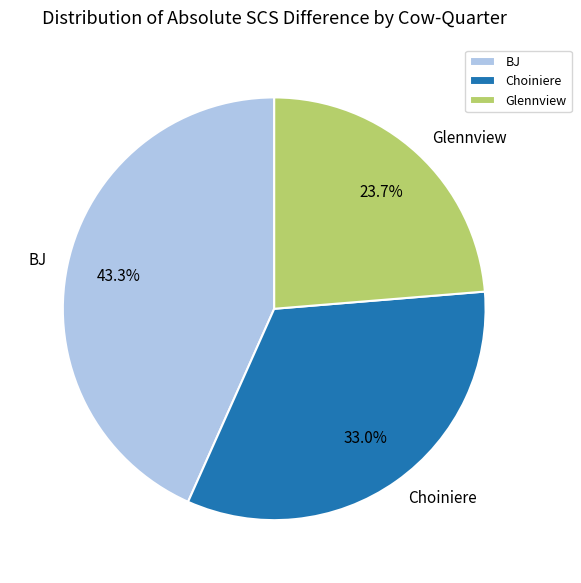

What is the largest slice in the pie chart?

BJ